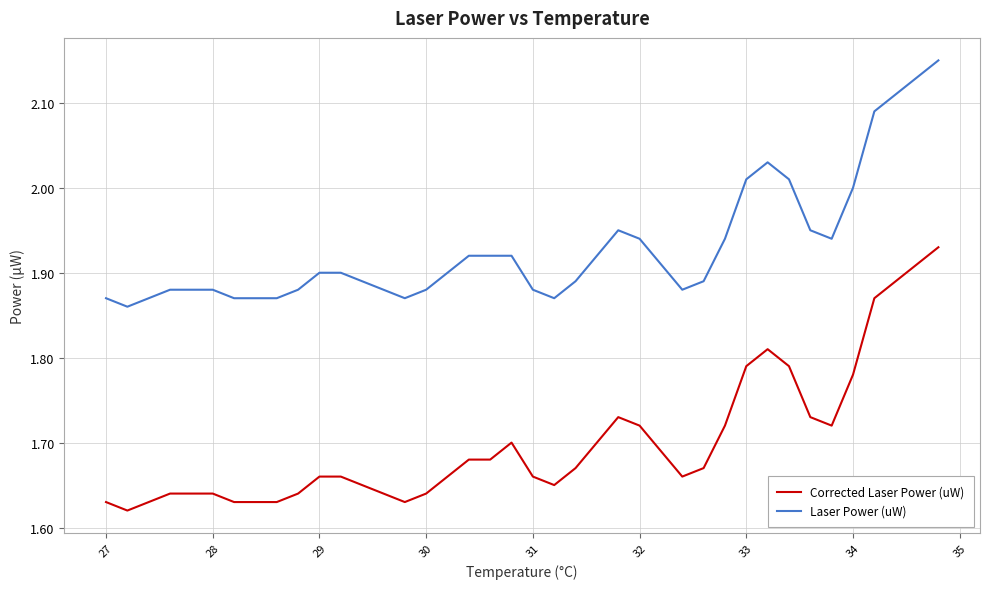

What is the difference between the maximum and minimum values in the Laser Power (uW) series?

0.3